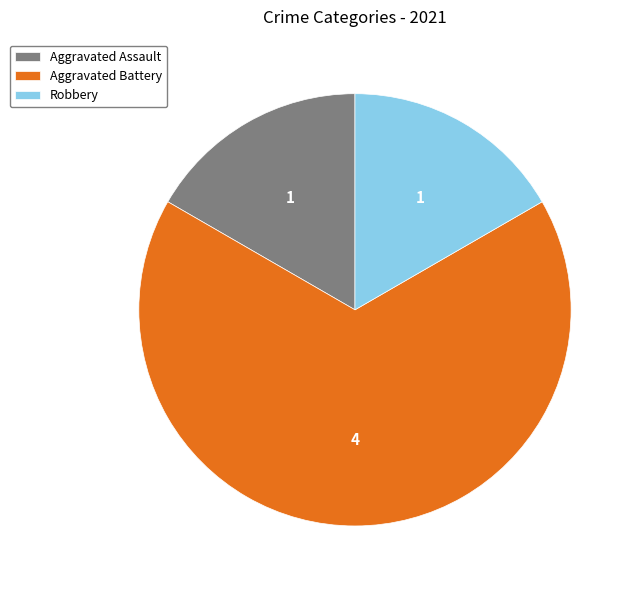

Combined, do Robbery and Aggravated Assault account for over 50%?

No